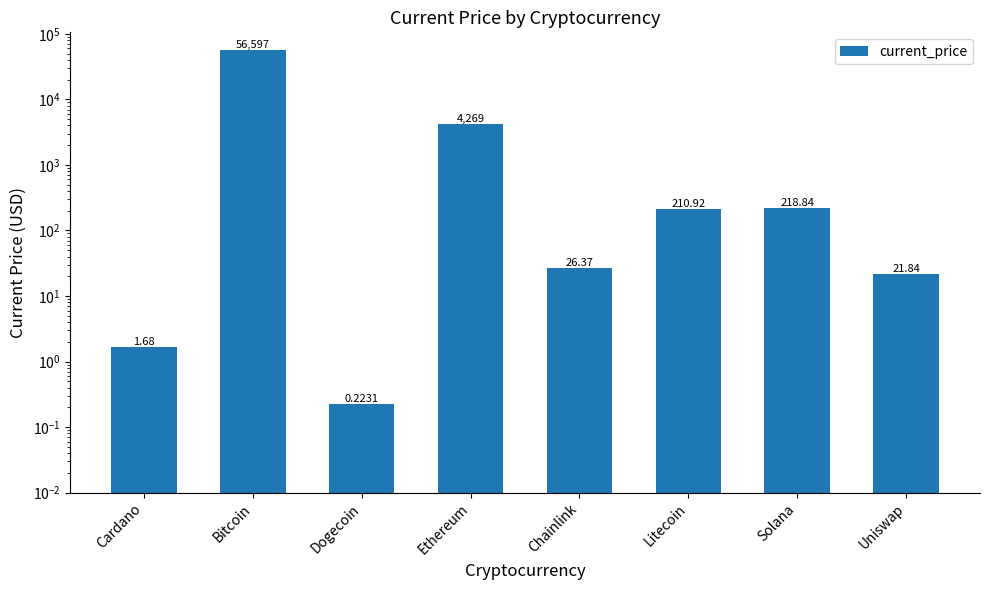

True or false: the data shows 210.9 at Litecoin.

True